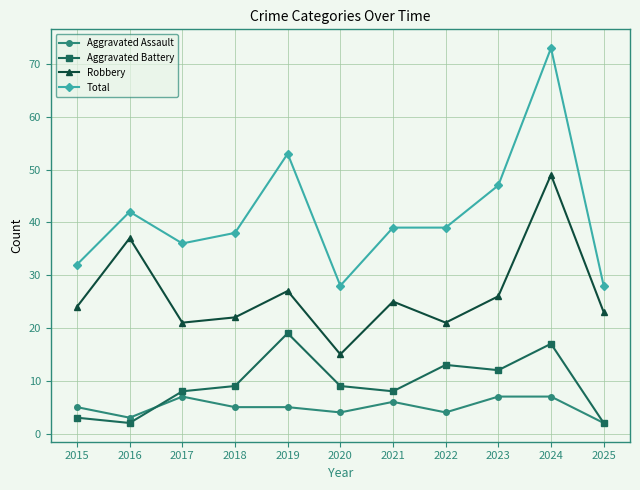

How many distinct data groups are displayed?

4